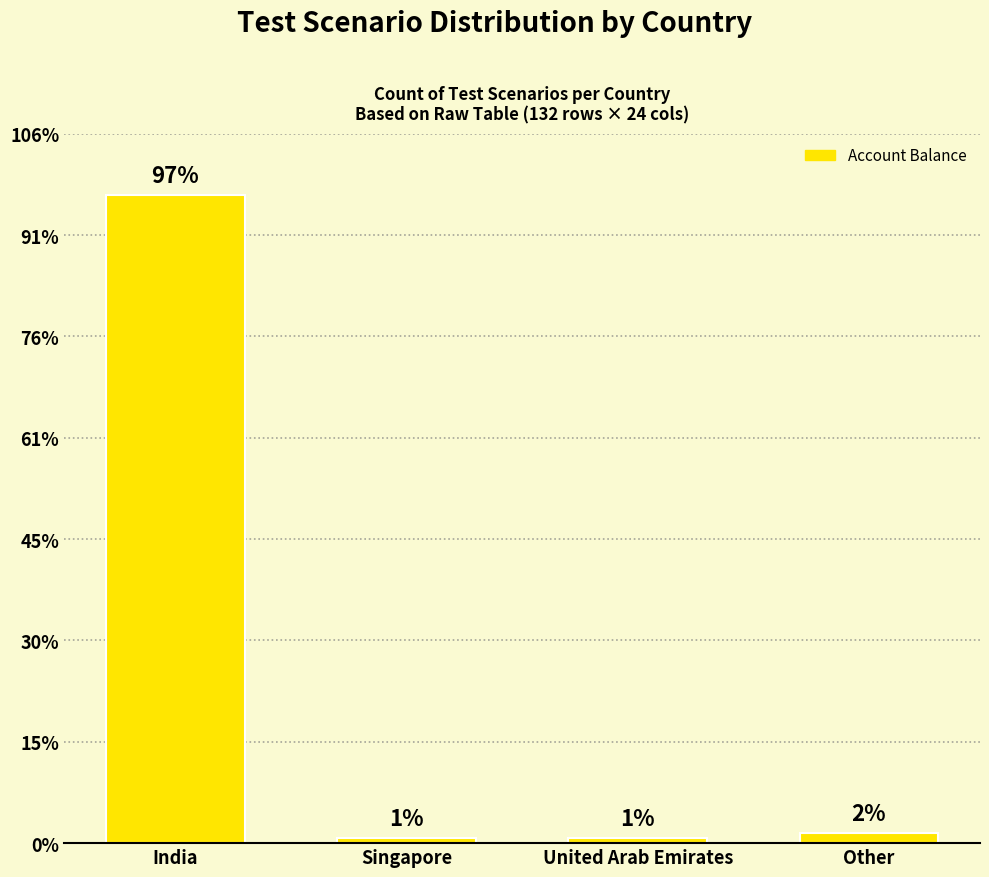

What is the label of the 1st bar from the right?

Other